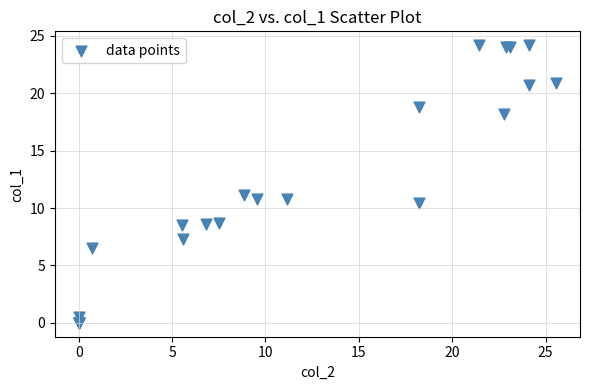

What Y value in the scatter plot is closest to 12?

11.2